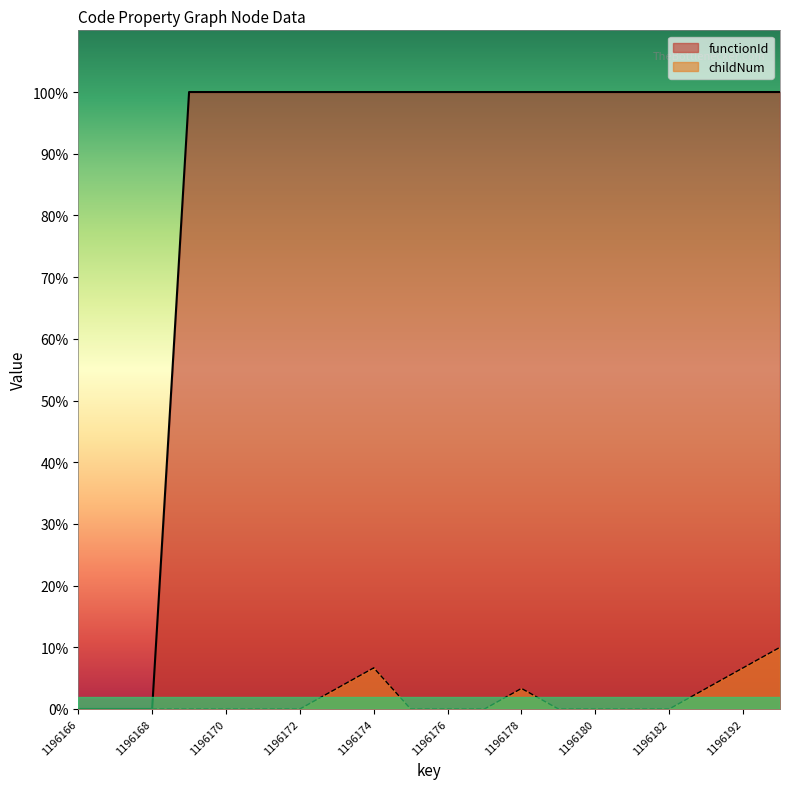

Which category has the lowest value in the childNum series?

1196166